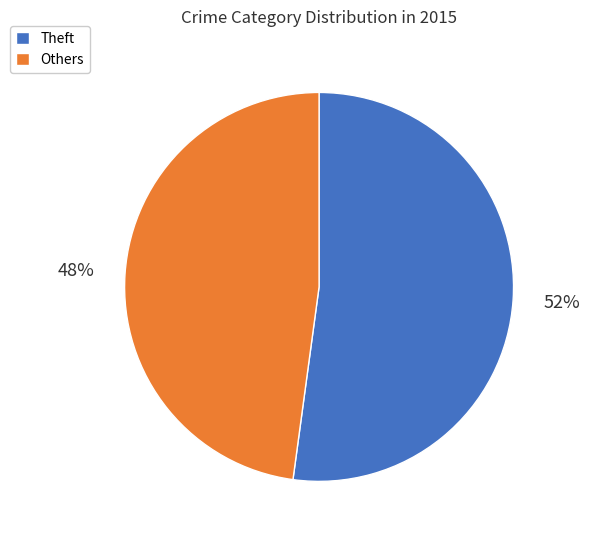

Count the number of slices in the pie.

2